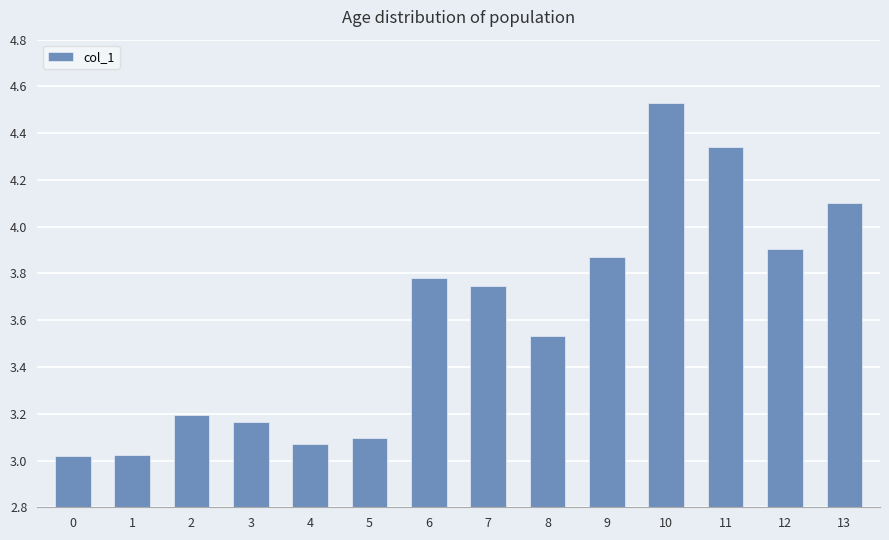

What is the ratio of the value at 6 to the value at 2?

1.2